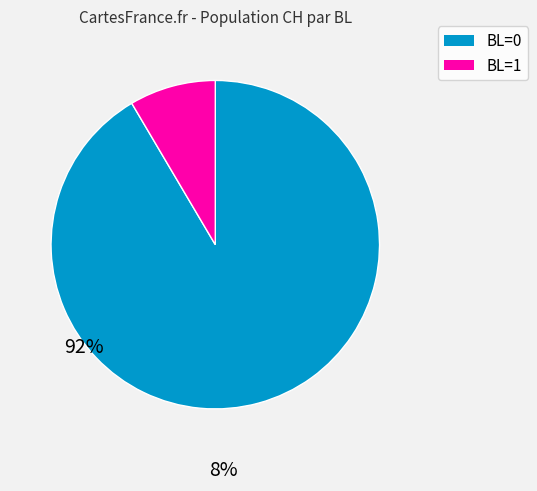

Does BL=0 account for over 50% of the chart?

Yes